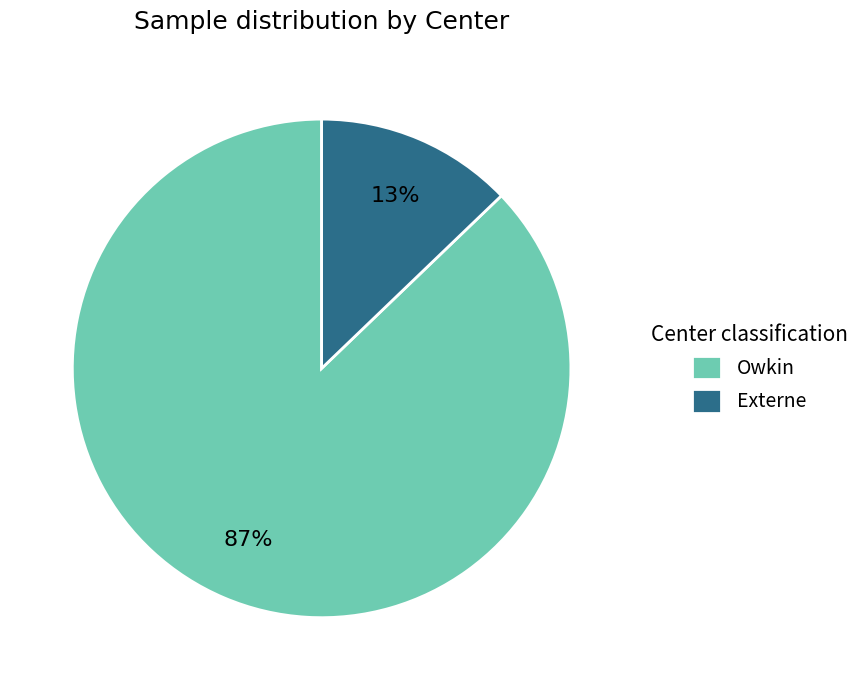

How many segments does this pie chart have?

2